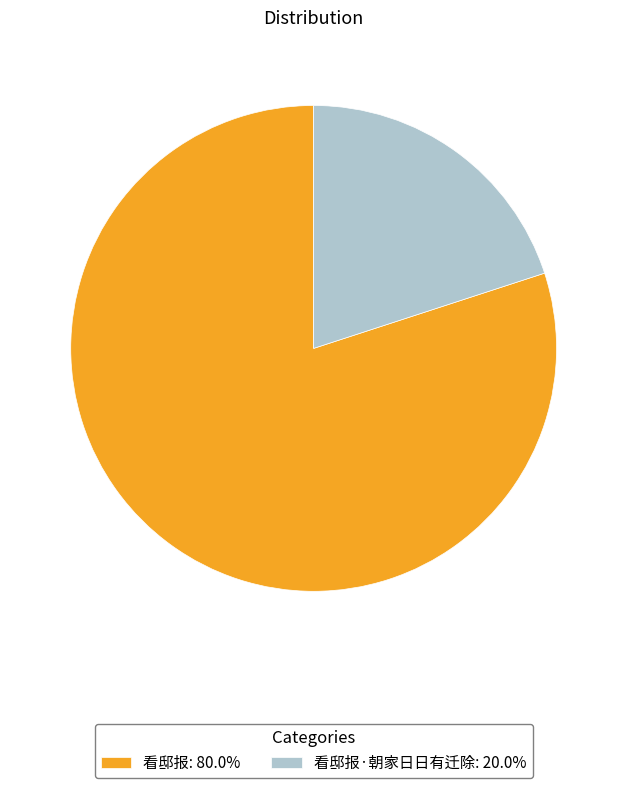

Count the number of slices in the pie.

2